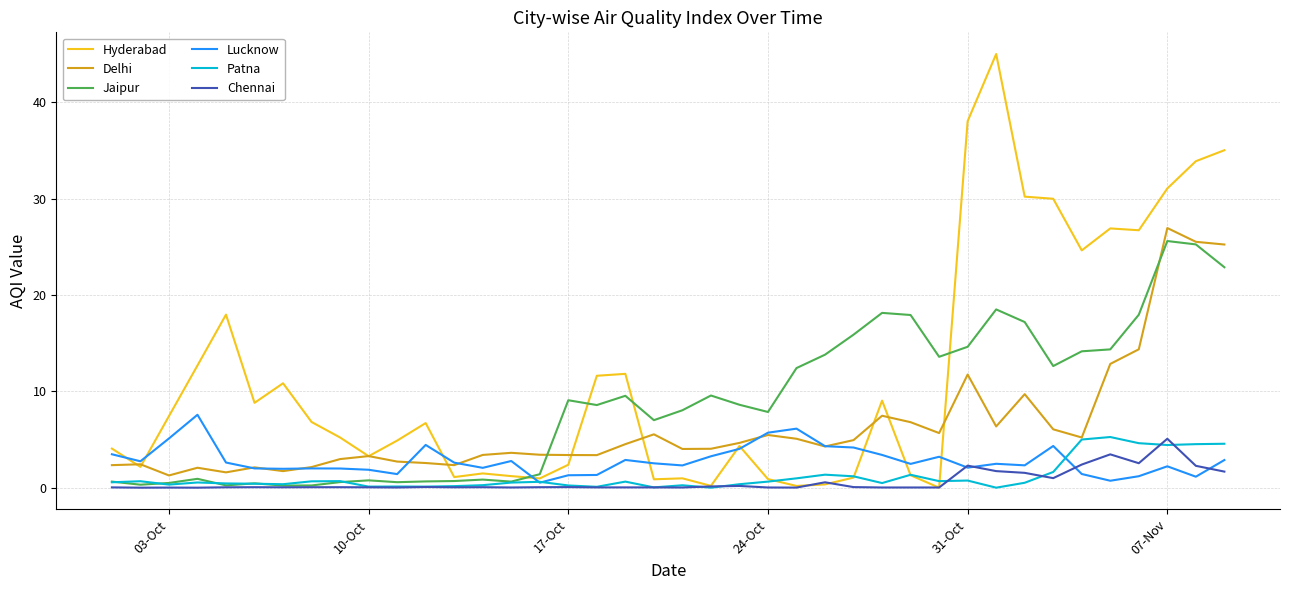

Which series has the largest total across all categories?

Hyderabad